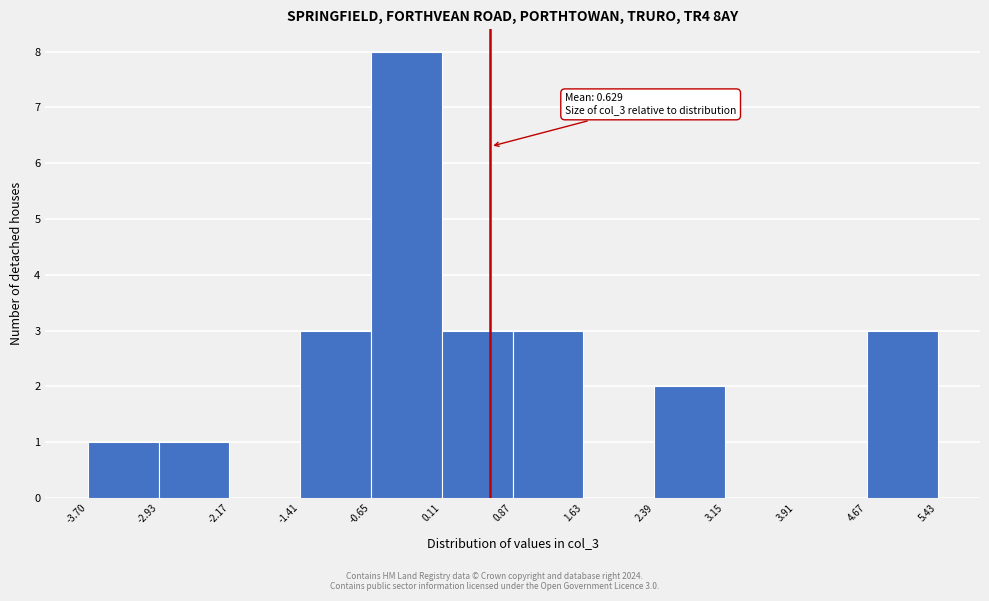

Which range on the x-axis has the tallest bar?

-0.65 to 0.11